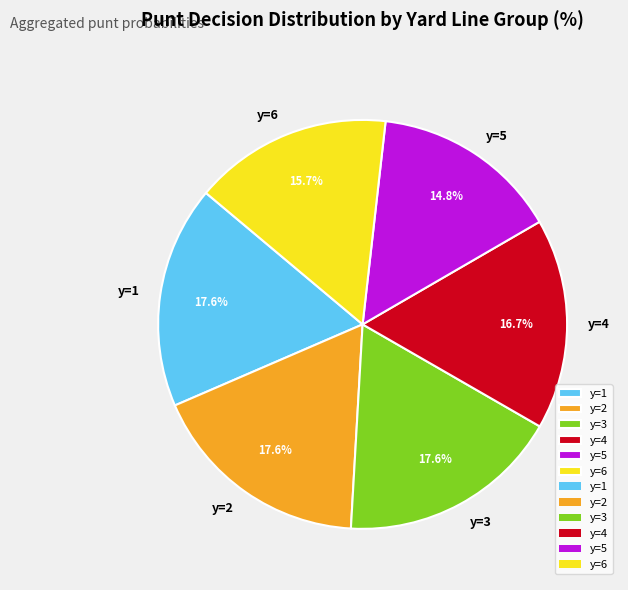

Is the sum of y=3 and y=6 greater than half?

No